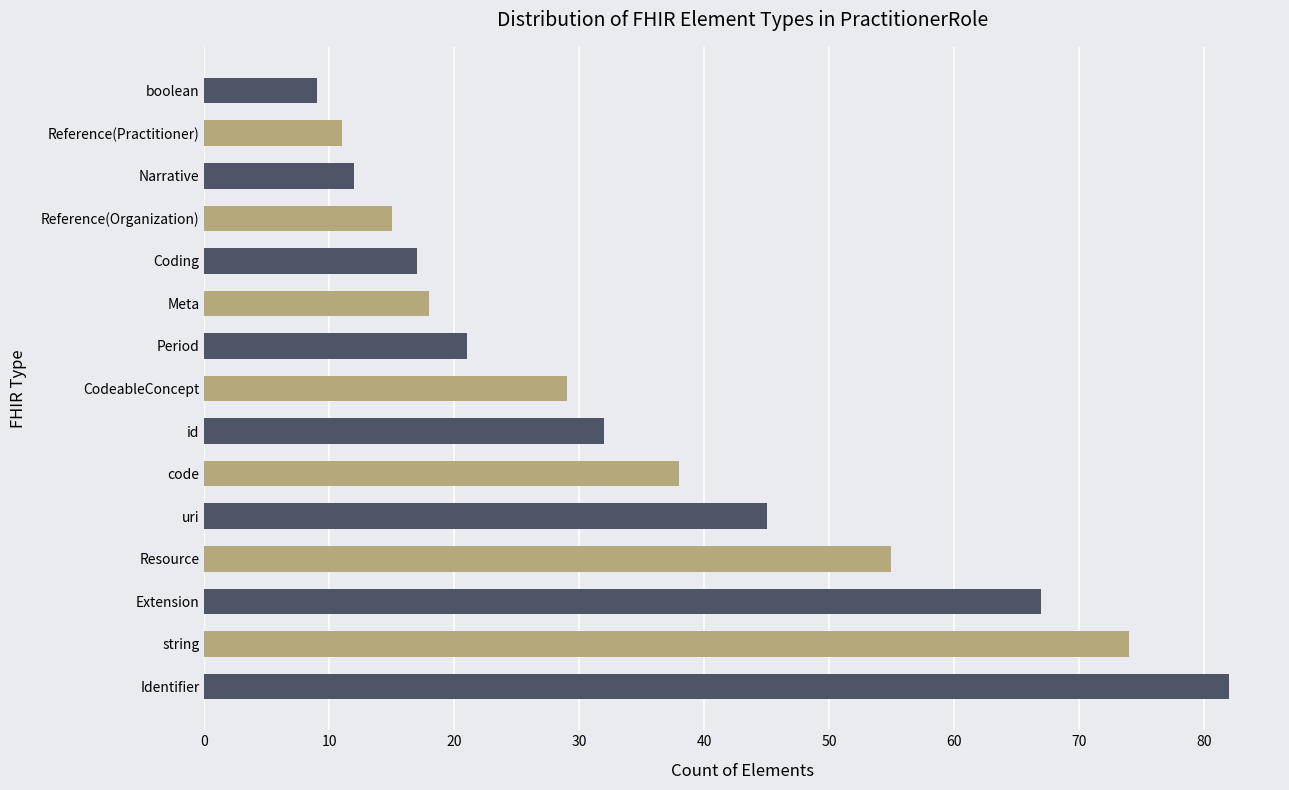

Where is the data nearest to the value 45?

uri